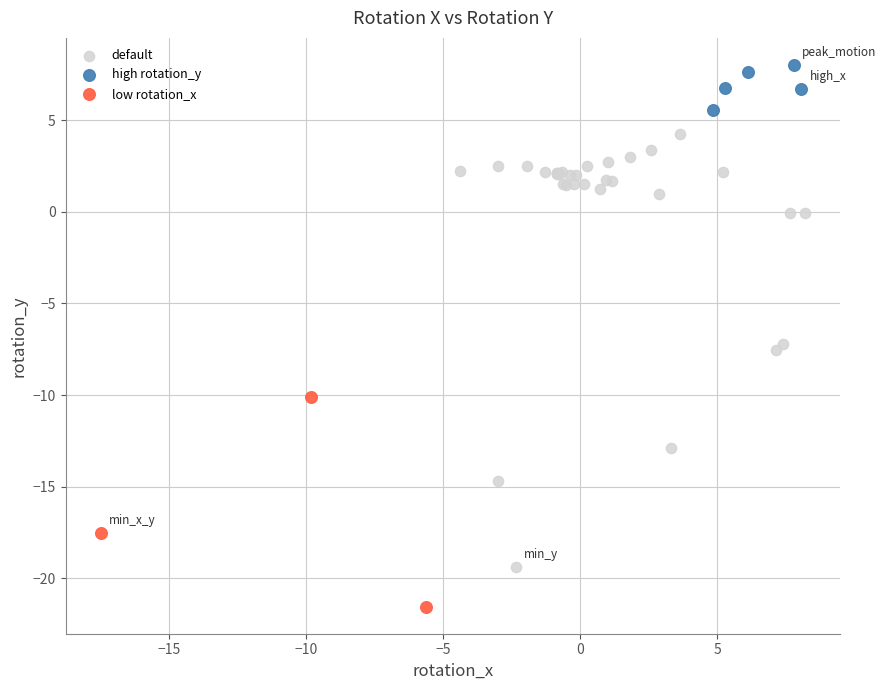

What are all the series names shown in the legend?

default, high rotation_y, low rotation_x